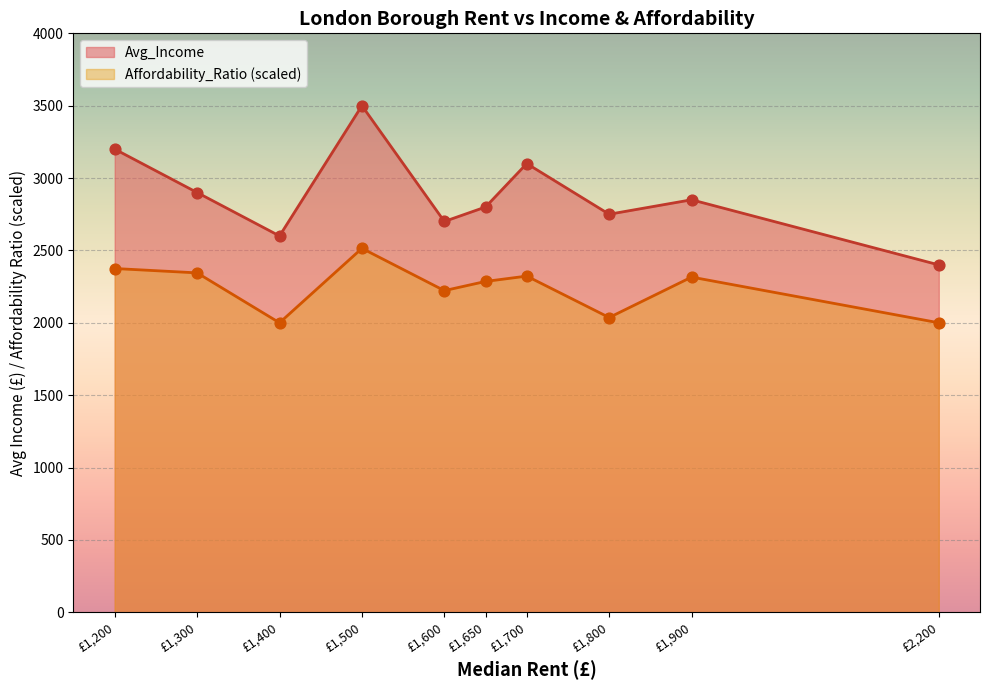

Is the value of Avg_Income at £1,700 greater than the value of Affordability_Ratio (scaled) at £1,900?

Yes